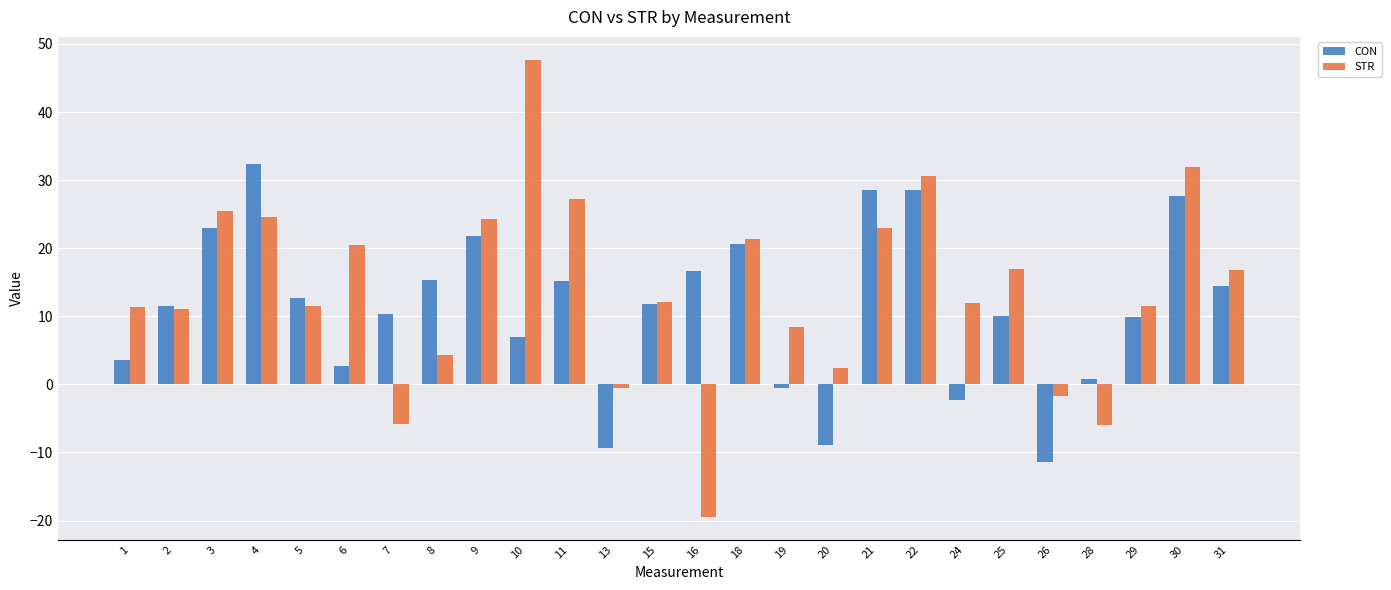

What is the difference between the maximum and second lowest values in the CON series?

41.7